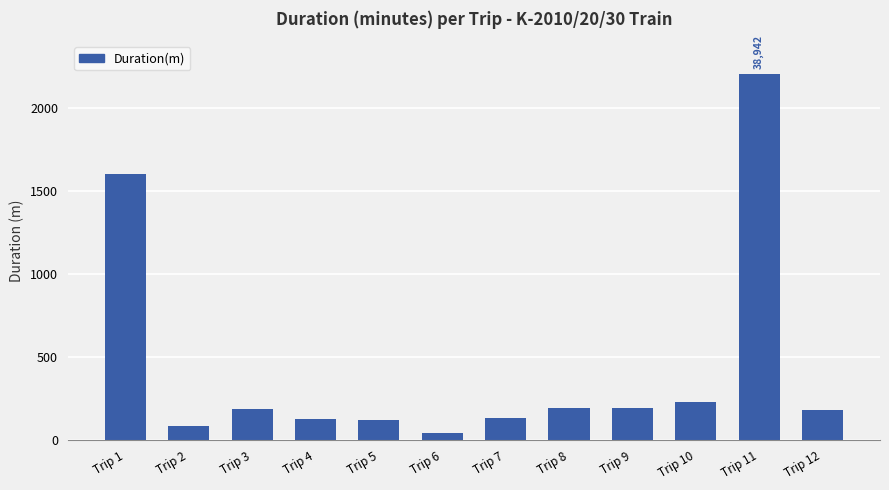

What is the value of the 1st bar from the left?

1599